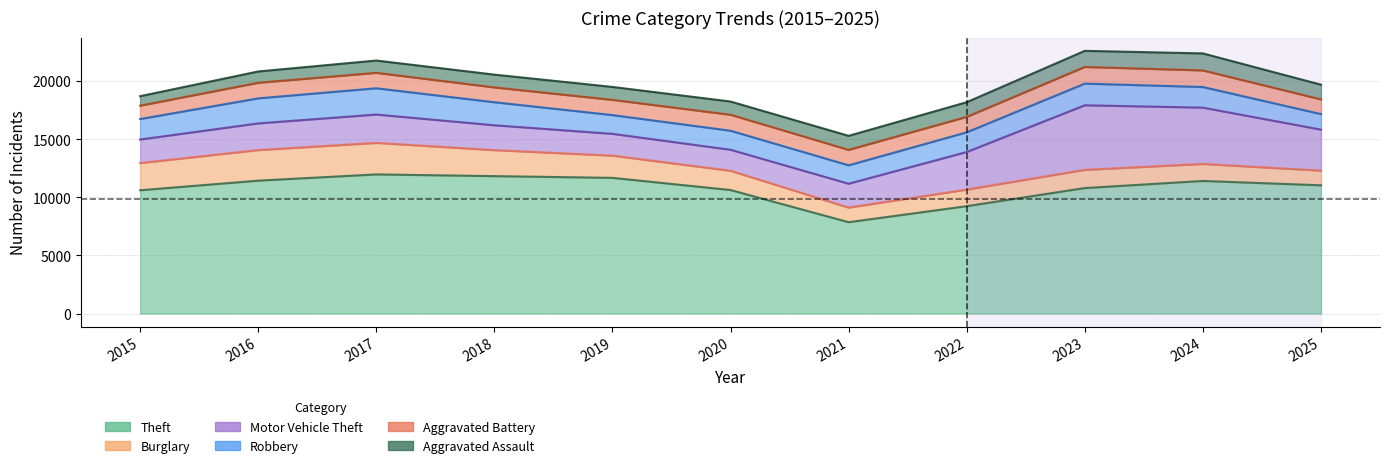

What is the difference between the Aggravated Assault values at 2024 and 2022?

309